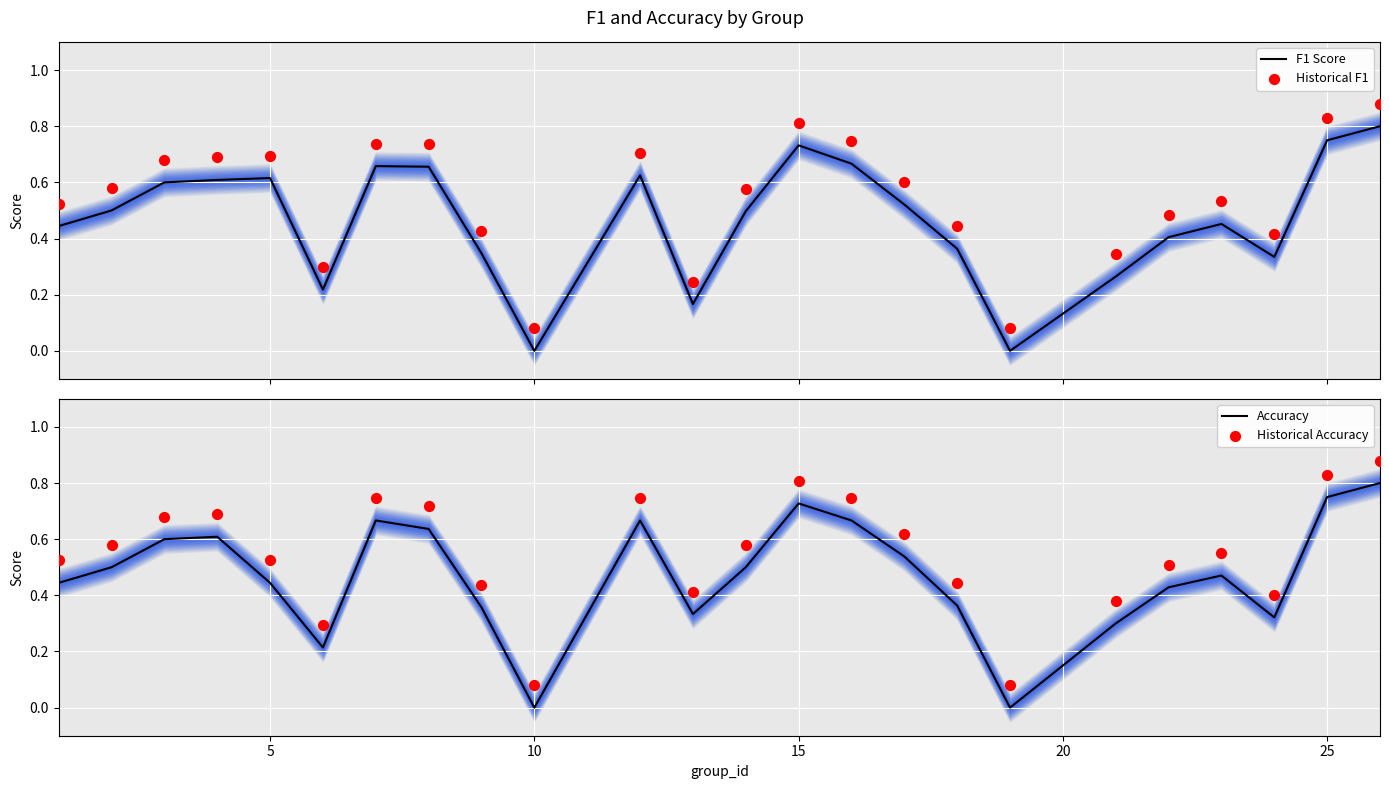

At how many categories does at least one series exceed 0?

24